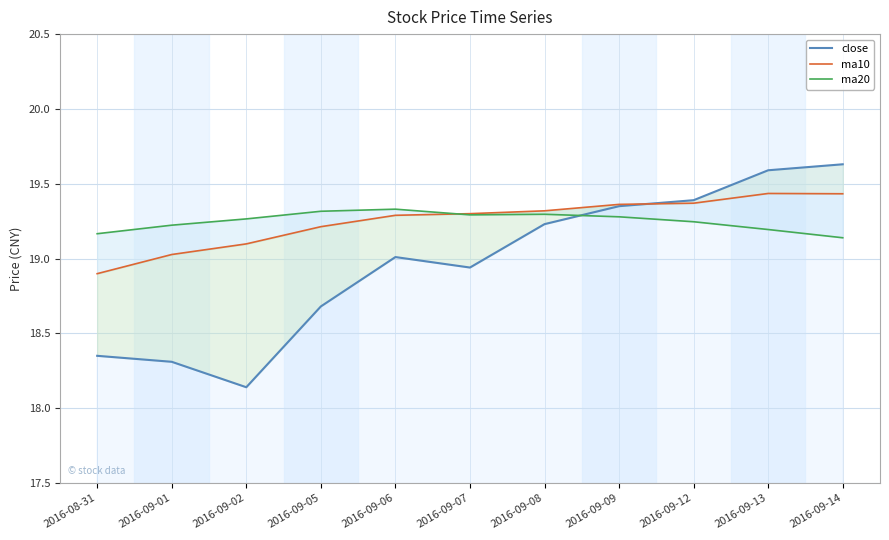

What is the value of the close point at the 1st from the left?

18.4